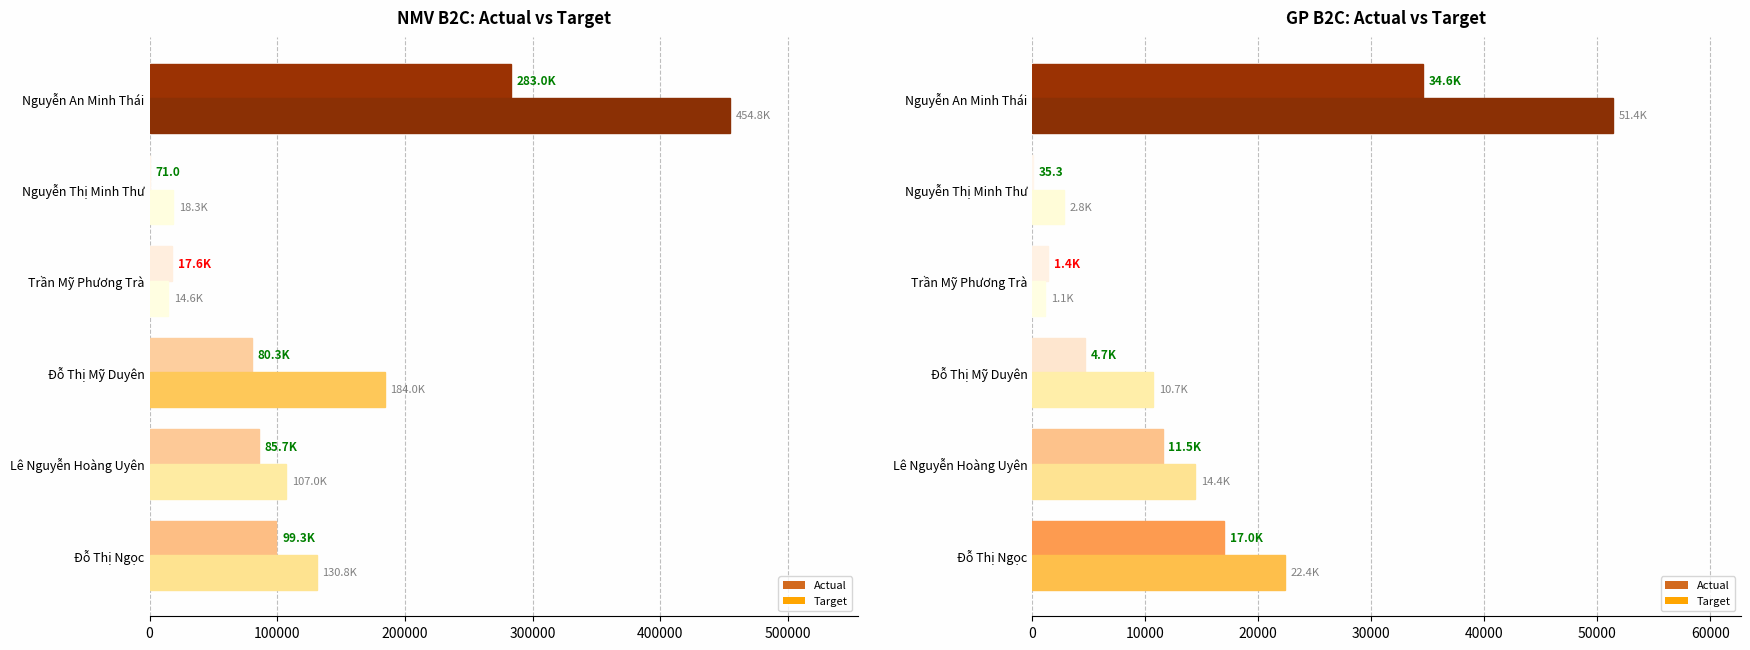

What is the sum of all Target values?

102738.8